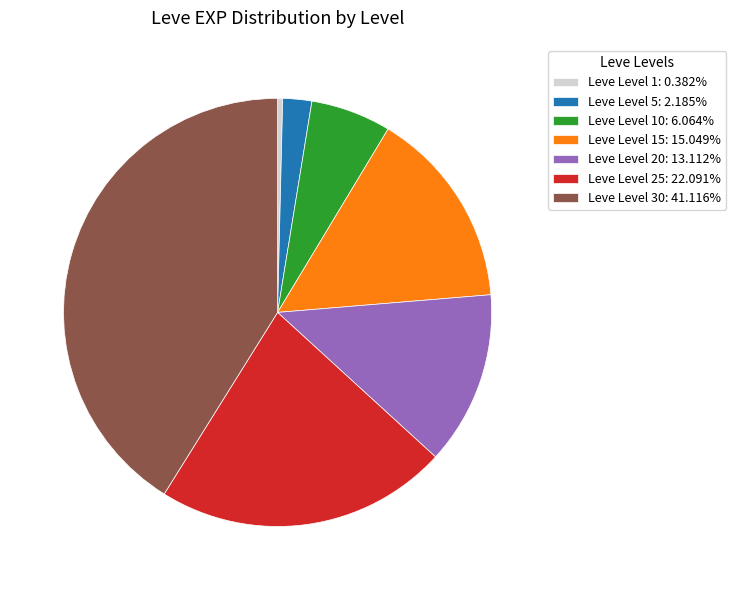

Does any single category account for the majority?

No